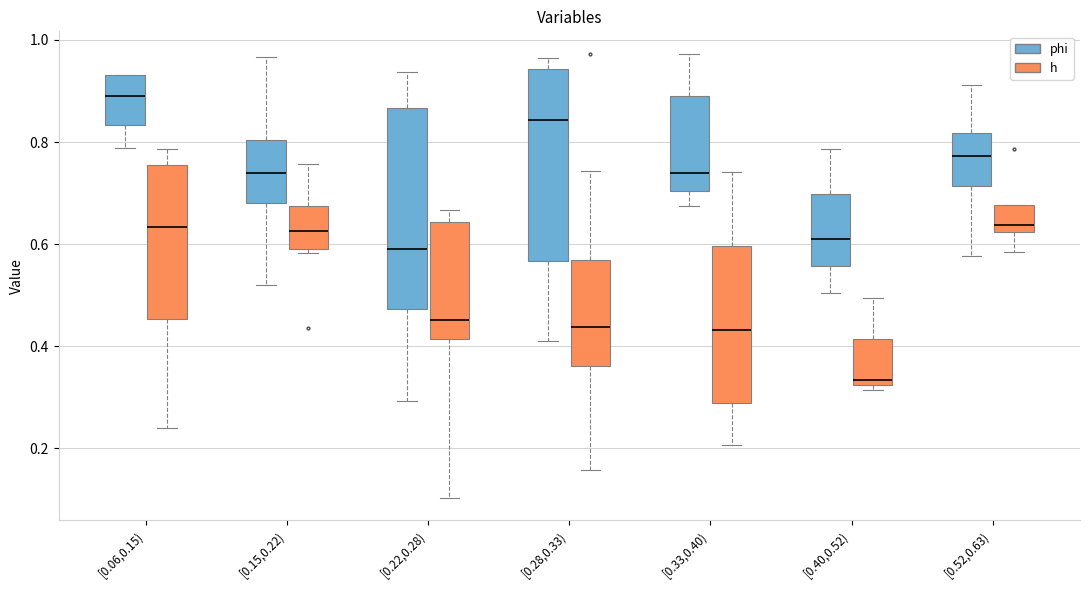

Where is the lower edge of the box for [0.28,0.33) (phi) on the y-axis? The values are not printed on the chart, so give them approximately, as read against the axis.

0.56